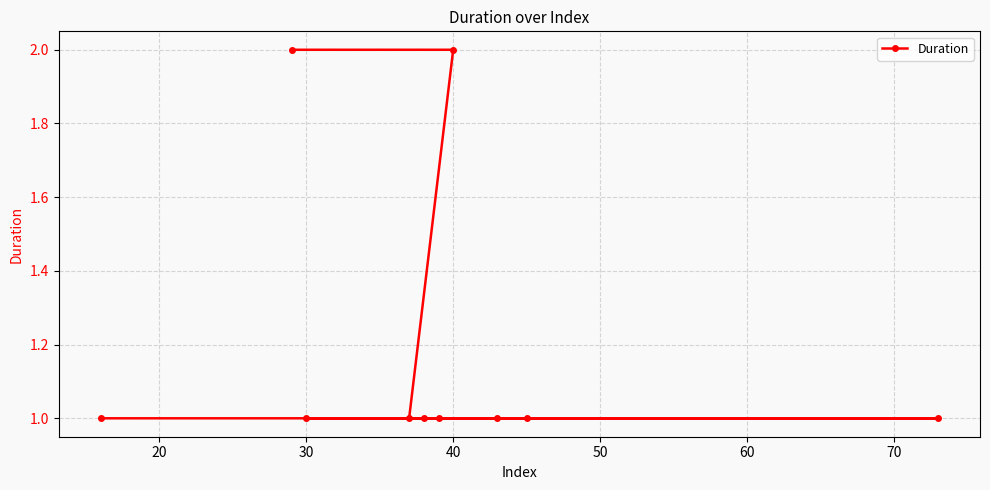

What is the sum of all values?

12